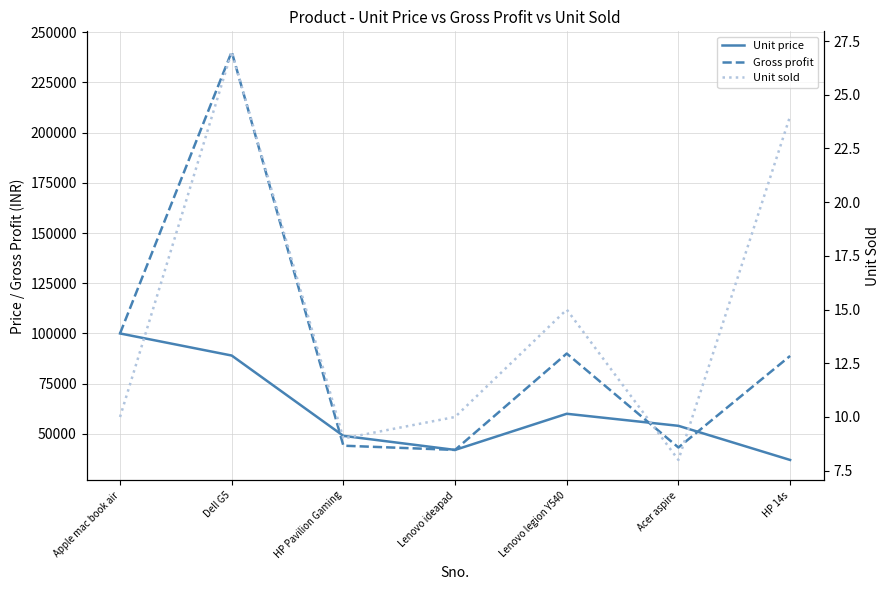

What is the label of the 3rd point from the left?

HP Pavilion Gaming